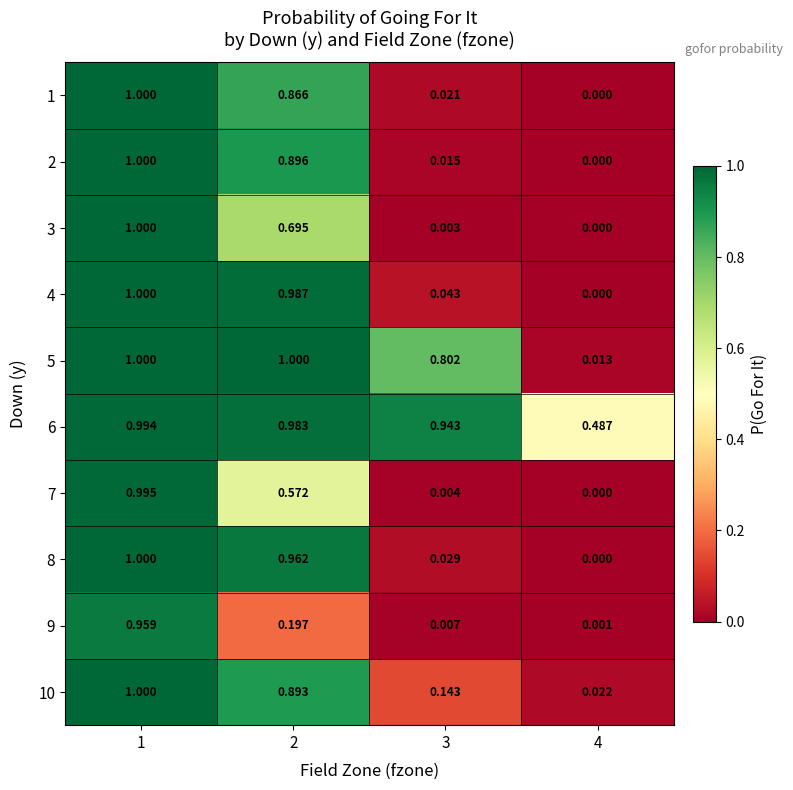

Which series has the largest total across all categories?

6